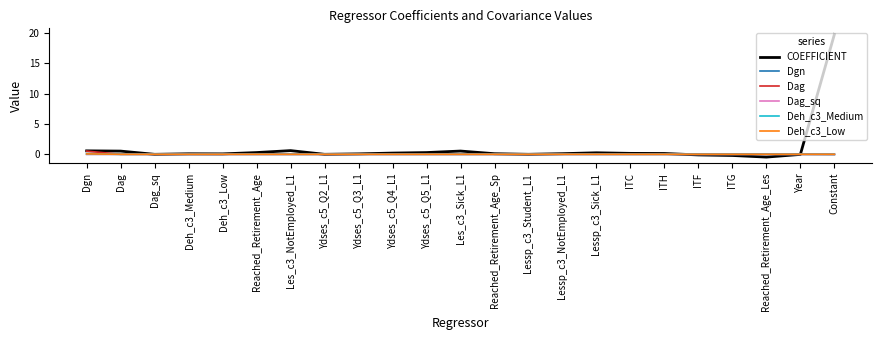

Is it true that COEFFICIENT equals -0.0 at Ydses_c5_Q2_L1?

True